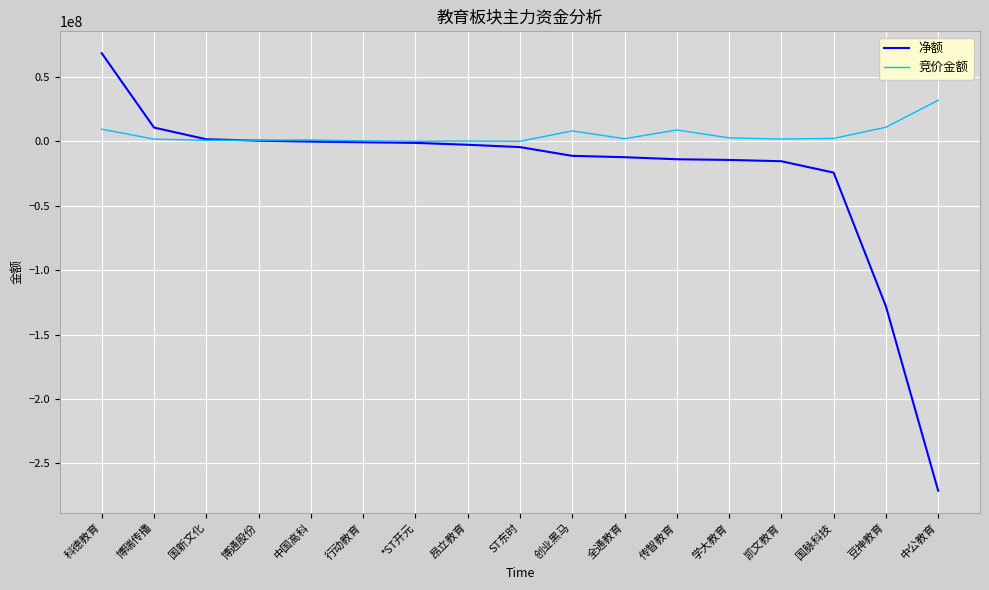

Which series has the largest range (max minus min)?

净额